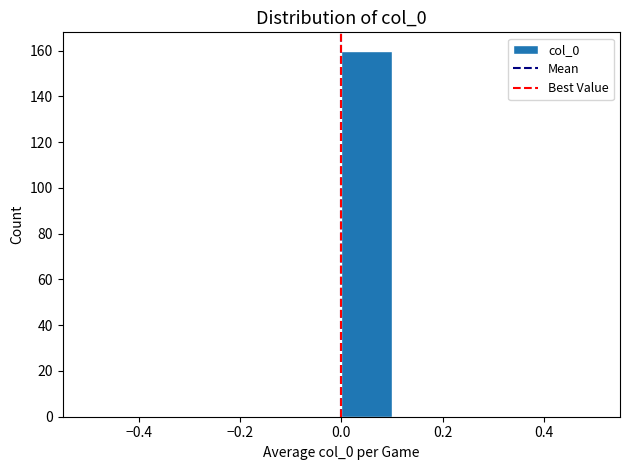

Reading left to right, transcribe this chart: for each bar, give the range it covers on the x-axis and its height. The values are not printed on the chart, so give them approximately, as read against the axis.

-0.5 to -0.4: 0
-0.4 to -0.3: 0
-0.3 to -0.2: 0
-0.2 to -0.1: 0
-0.1 to 0.0: 0
0.0 to 0.1: 160
0.1 to 0.2: 0
0.2 to 0.3: 0
0.3 to 0.4: 0
0.4 to 0.5: 0